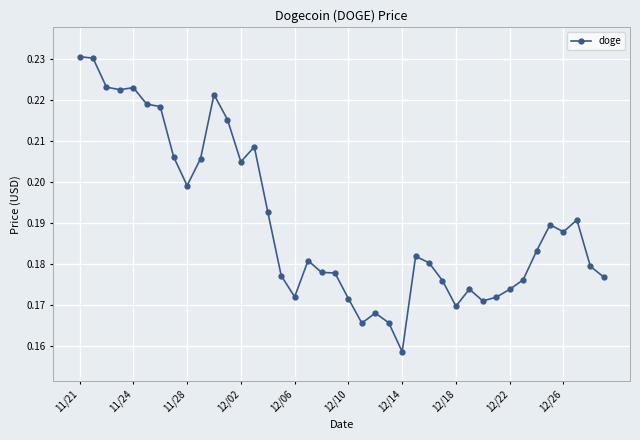

Count the values in the range 0 to 1.

40